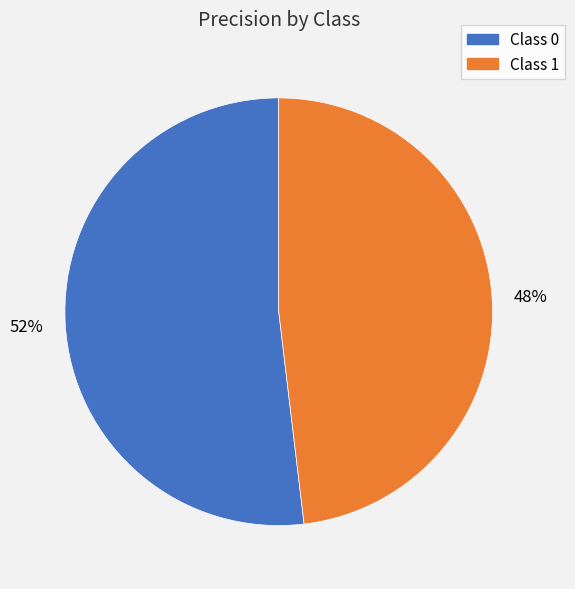

To the nearest percent, what is the difference between the largest and smallest slice percentages?

4%